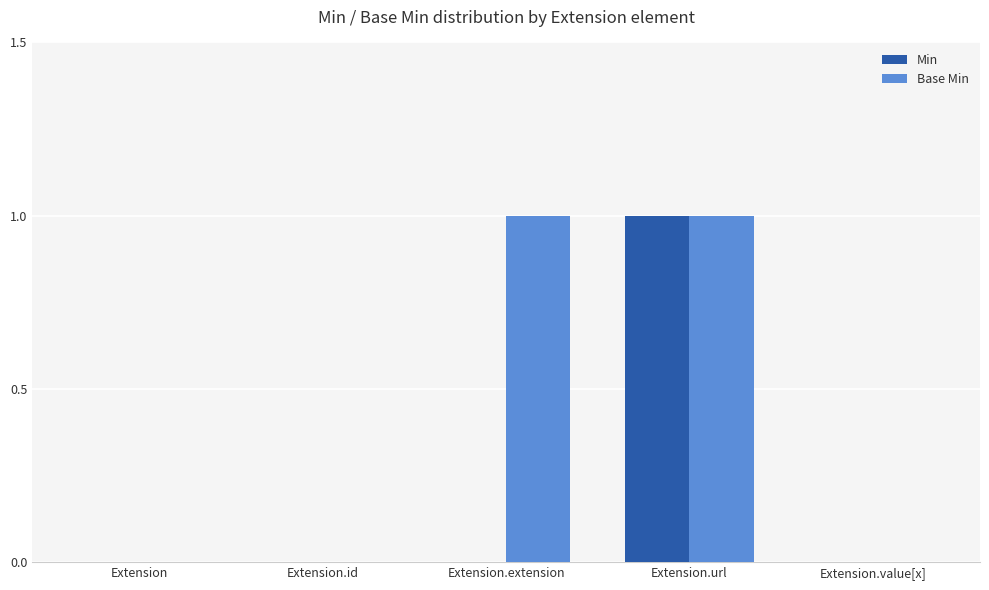

At which category is the sum across all series the highest?

Extension.url